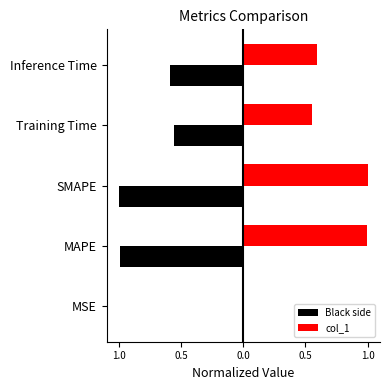

What are all the series names shown in the legend?

Black side, col_1